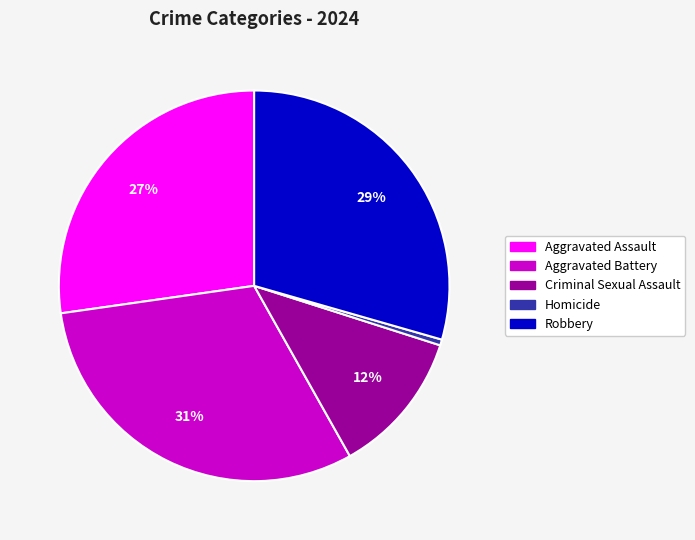

Is Robbery the majority of the pie?

No